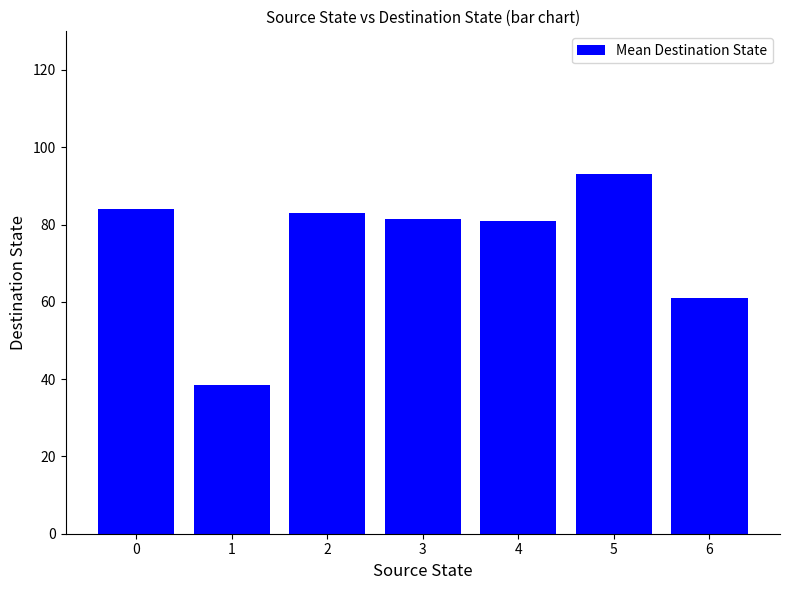

Approximately how many times larger is the value at 4 compared to 5?

0.9